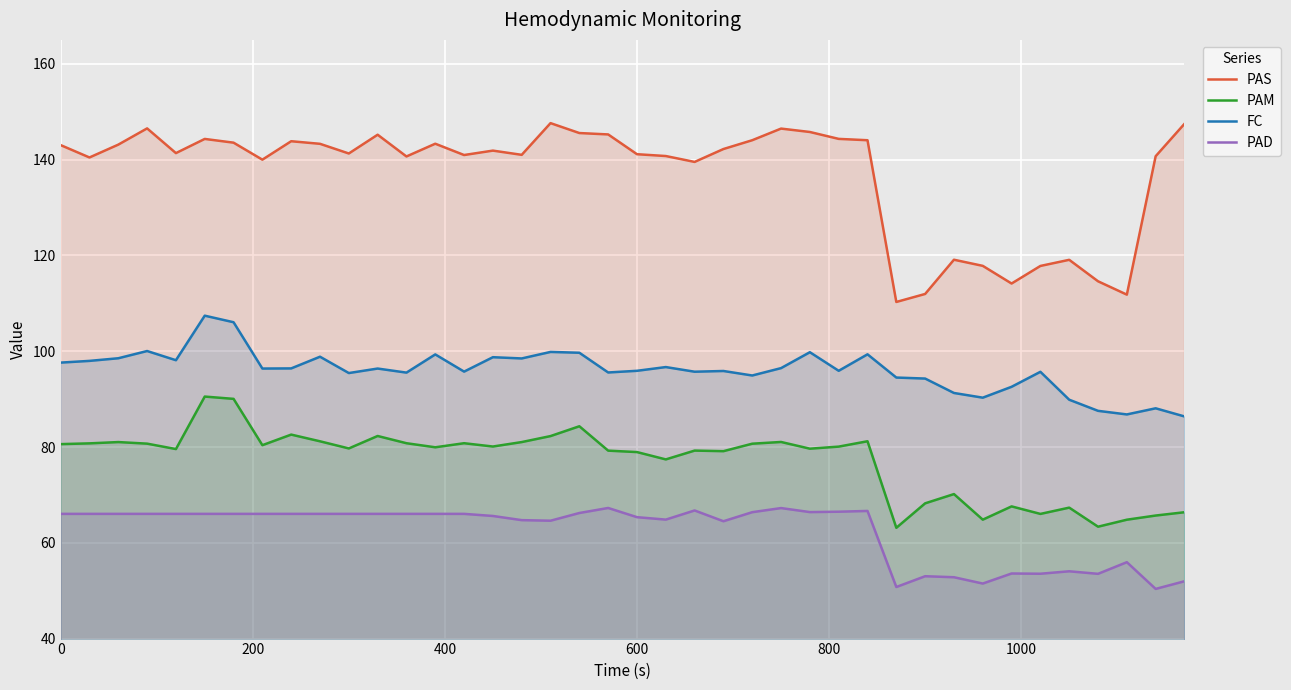

True or false: PAM and PAS cross at least once.

False